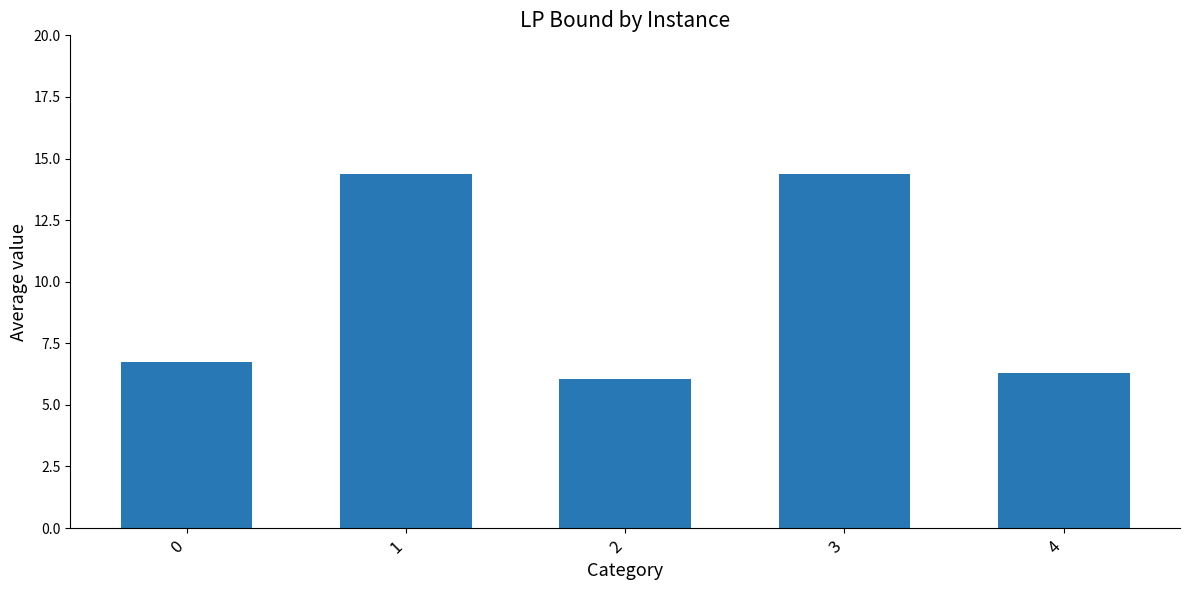

What is the smallest value displayed?

6.1